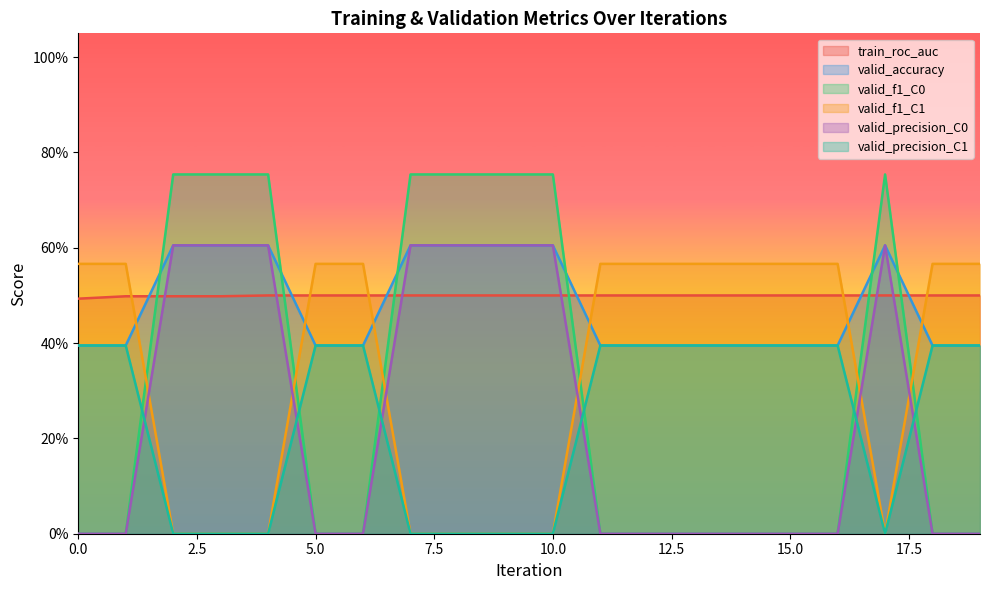

How many valid_accuracy values are between 0 and 1?

20